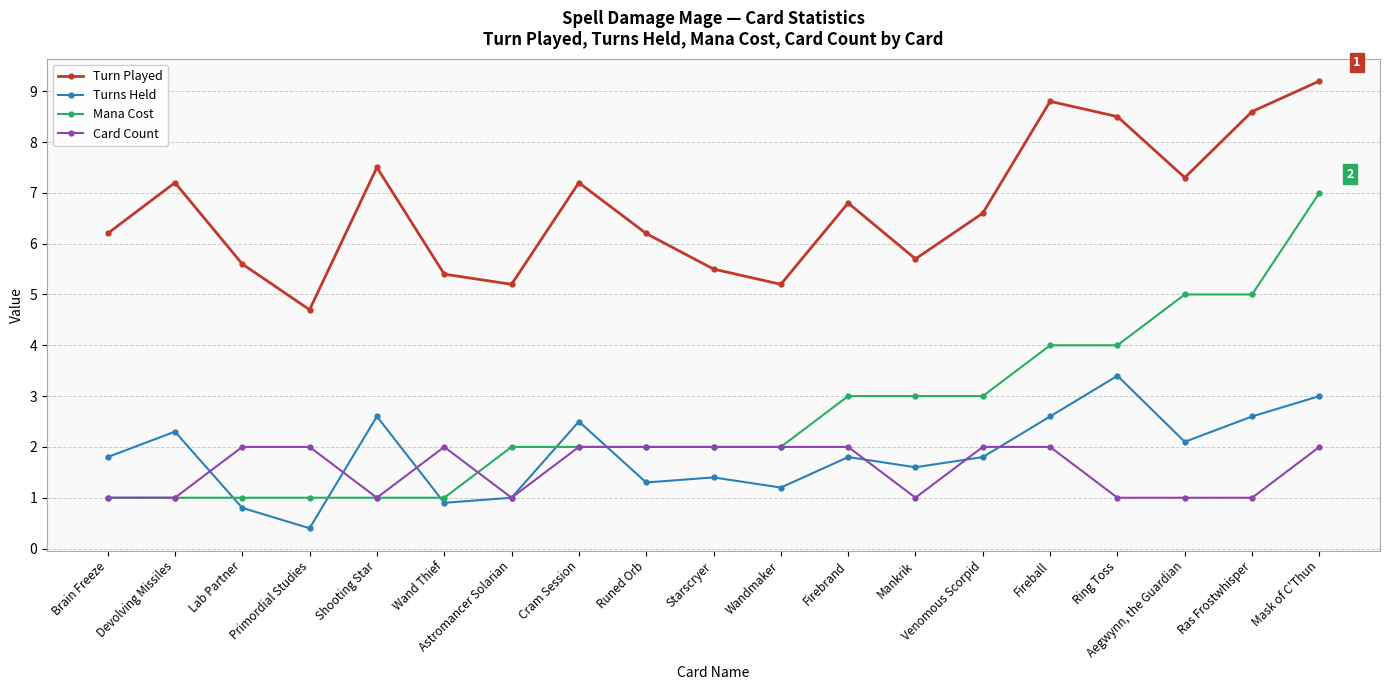

What is the difference between the highest and lowest values at Firebrand?

5.0